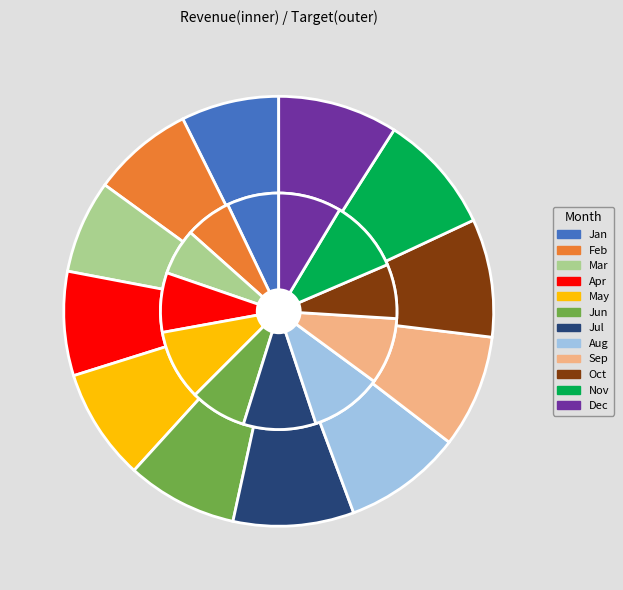

Does Dec represent more than half of the total?

No